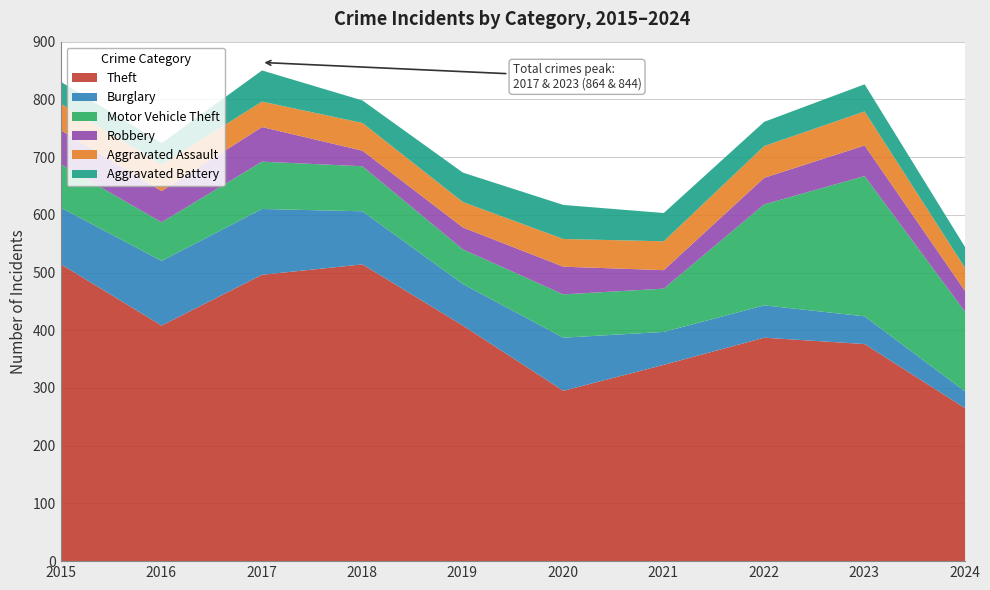

After their last crossing, which series has the higher values: Burglary or Aggravated Battery?

Aggravated Battery